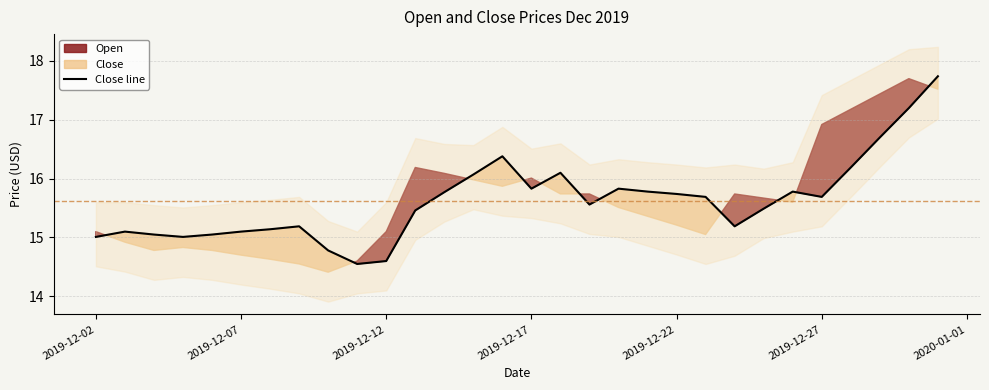

Is it true that Close line equals 7.0 at 2019-12-17?

False